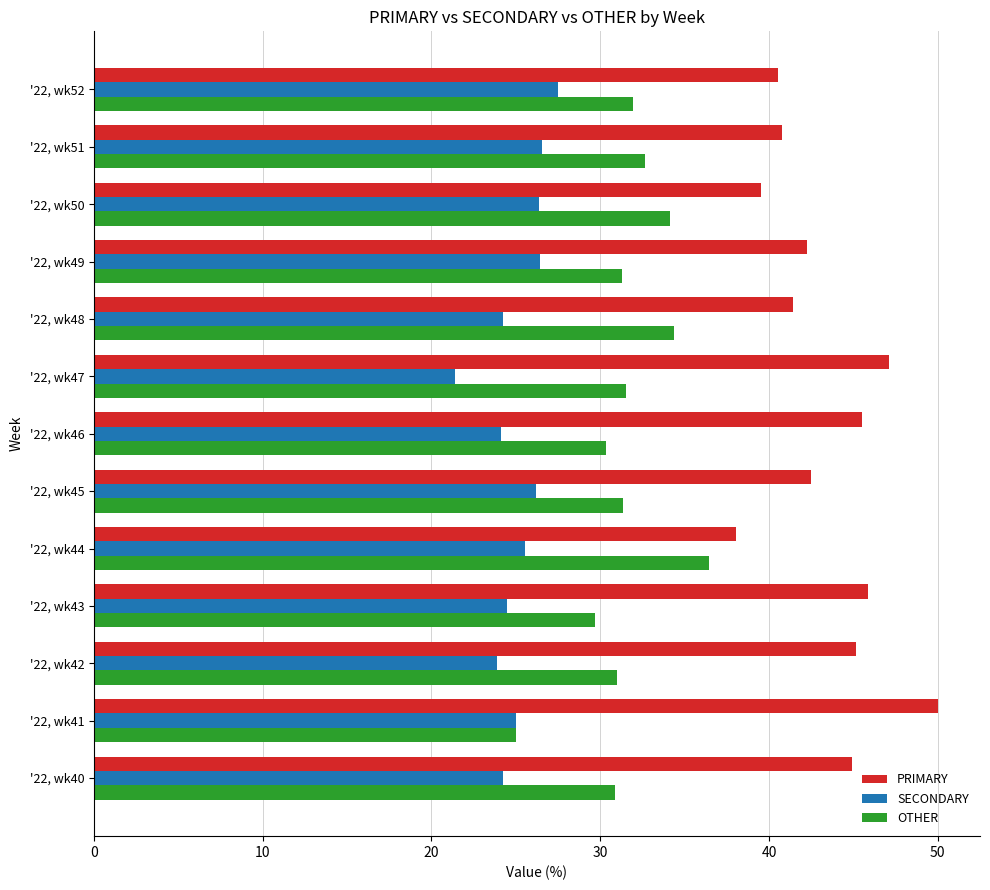

Count the number of data series in this chart.

3